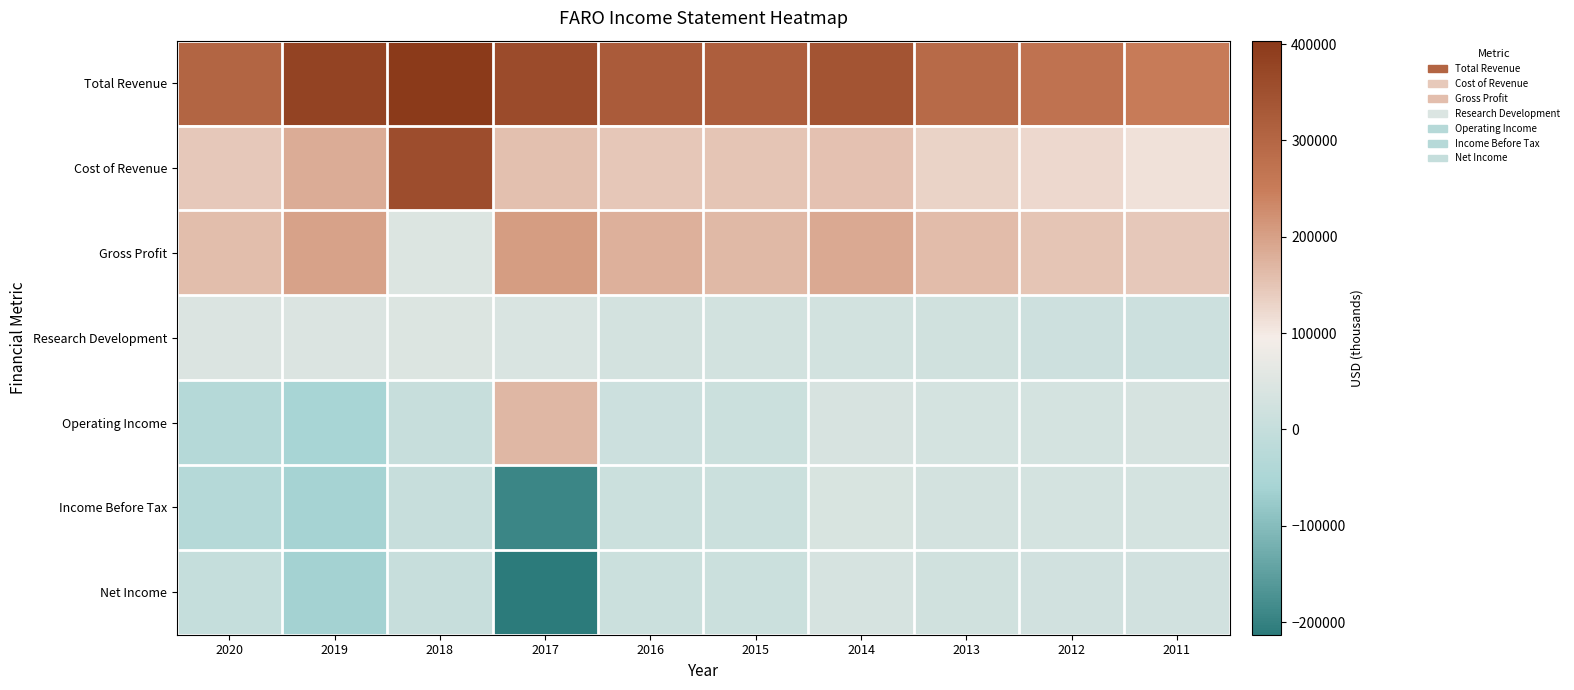

Reading left to right, list all the values displayed in this chart.

Total Revenue: 2020=303800	2019=381800	2018=403600	2017=360900	2016=325600	2015=317500	2014=341800	2013=291800	2012=273400	2011=254200
Cost of Revenue: 2020=143900	2019=183600	2018=357400	2017=156300	2016=147600	2015=150300	2014=153300	2013=129900	2012=123800	2011=110500
Gross Profit: 2020=159800	2019=198100	2018=46300	2017=204600	2016=178000	2015=167200	2014=188500	2013=161900	2012=149600	2011=143700
Research Development: 2020=42900	2019=44200	2018=46100	2017=41100	2016=30100	2015=26700	2014=27600	2013=22400	2012=17600	2011=15200
Operating Income: 2020=-30700	2019=-58600	2018=5800	2017=167600	2016=13300	2015=13100	2014=37300	2013=30200	2012=31600	2011=32900
Income Before Tax: 2020=-30800	2019=-61000	2018=4600	2017=-192900	2016=12600	2015=12800	2014=37500	2013=28900	2012=30900	2011=31700
Net Income: 2020=600	2019=-62100	2018=4900	2017=-213200	2016=11100	2015=12800	2014=33600	2013=21500	2012=23000	2011=23400